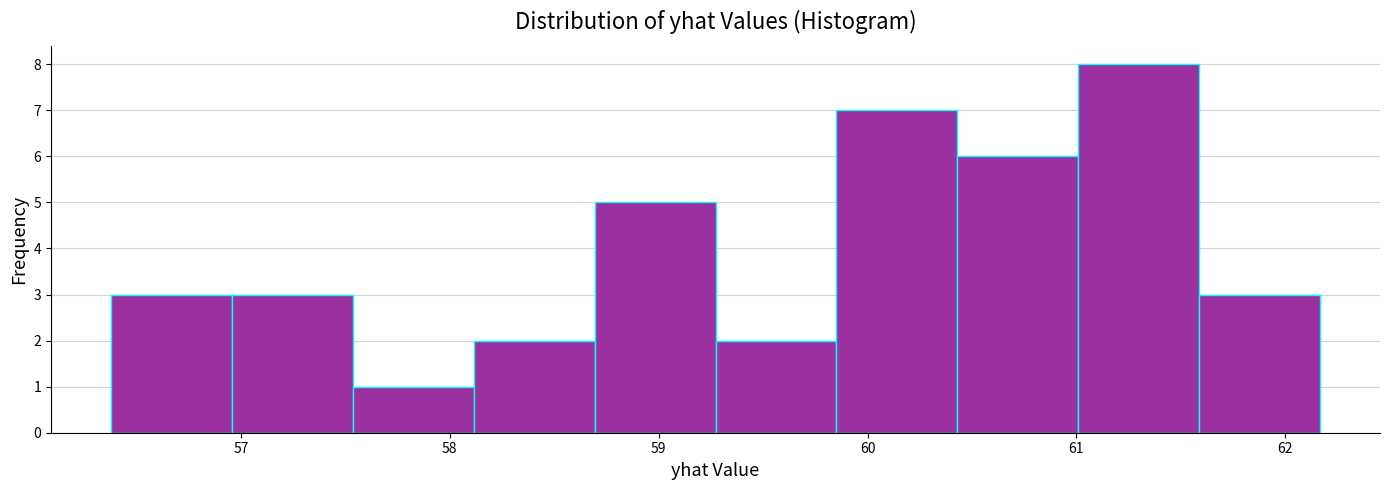

Reading left to right, list every bar in this chart as the range it spans on the x-axis followed by its height. Neither the bar edges nor the heights are printed on the chart, so give them approximately, as read against the axes.

56.4 to 57.0: 3
57.0 to 57.5: 3
57.5 to 58.1: 1
58.1 to 58.7: 2
58.7 to 59.3: 5
59.3 to 59.9: 2
59.9 to 60.4: 7
60.4 to 61.0: 6
61.0 to 61.6: 8
61.6 to 62.2: 3